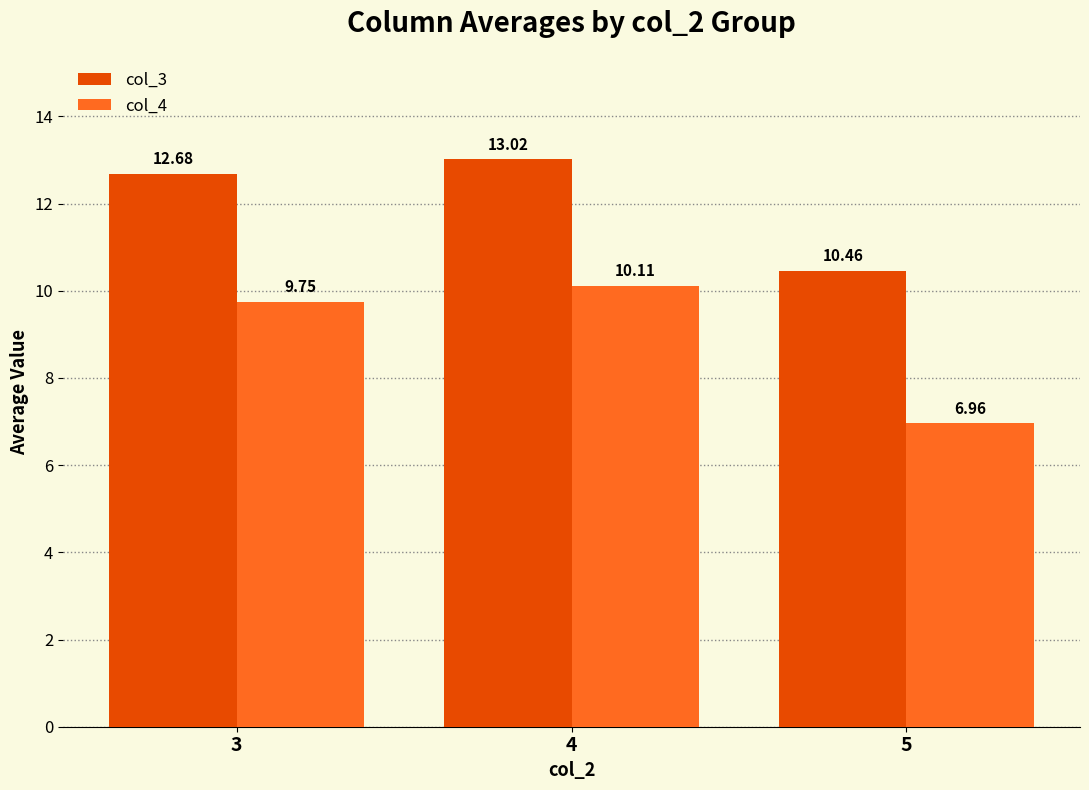

What is the difference between the highest and lowest values at 4?

2.9